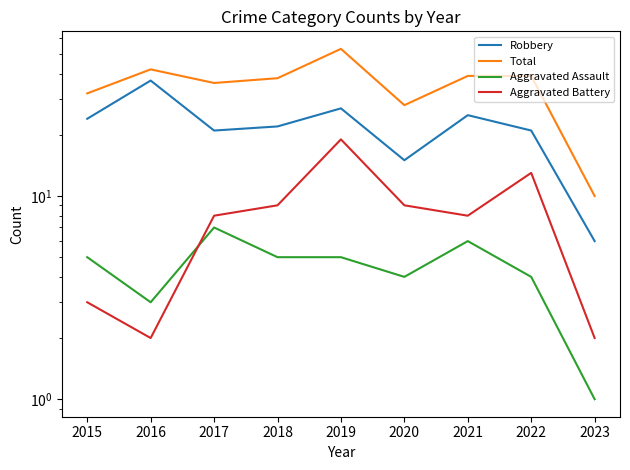

At which label is Aggravated Assault closest to 4?

2020